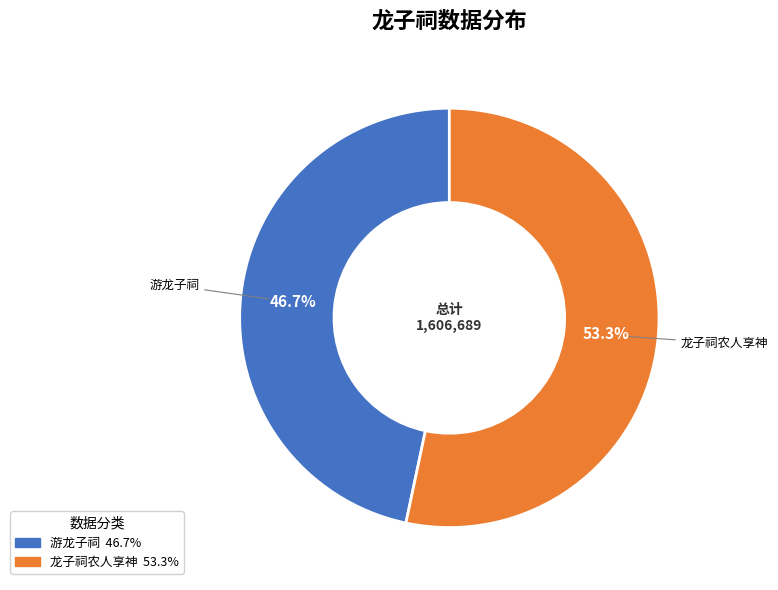

Approximately how many times larger is the value at 龙子祠农人享神 compared to 游龙子祠?

1.1